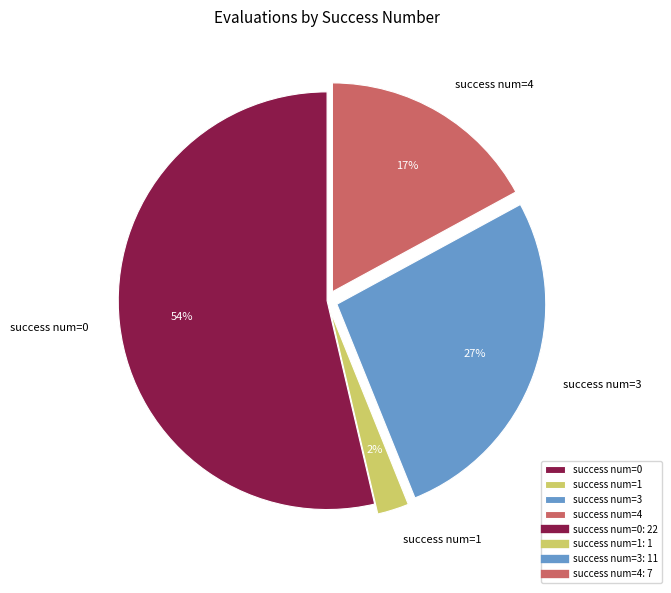

Rank the categories by value from lowest to highest.

success num=1, success num=4, success num=3, success num=0